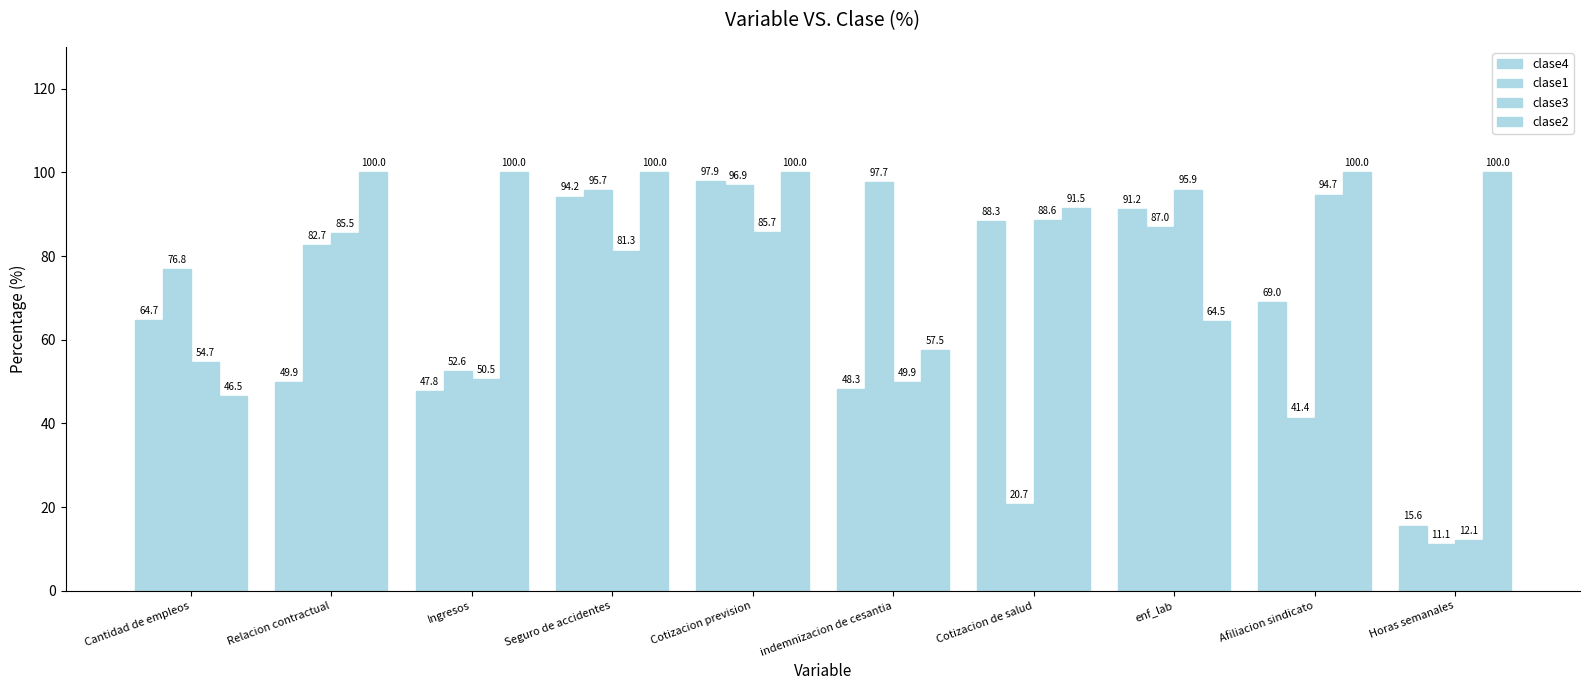

How many bars are there in each group?

4